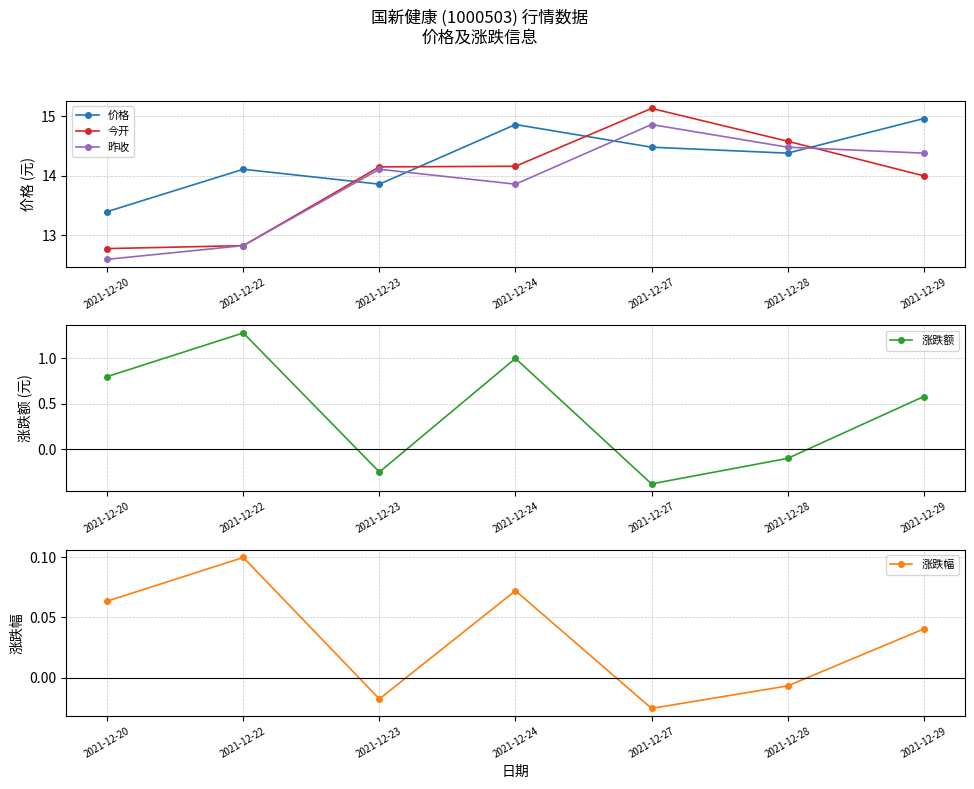

At 2021-12-27, list the series in order from smallest to largest.

涨跌额, 涨跌幅, 价格, 昨收, 今开